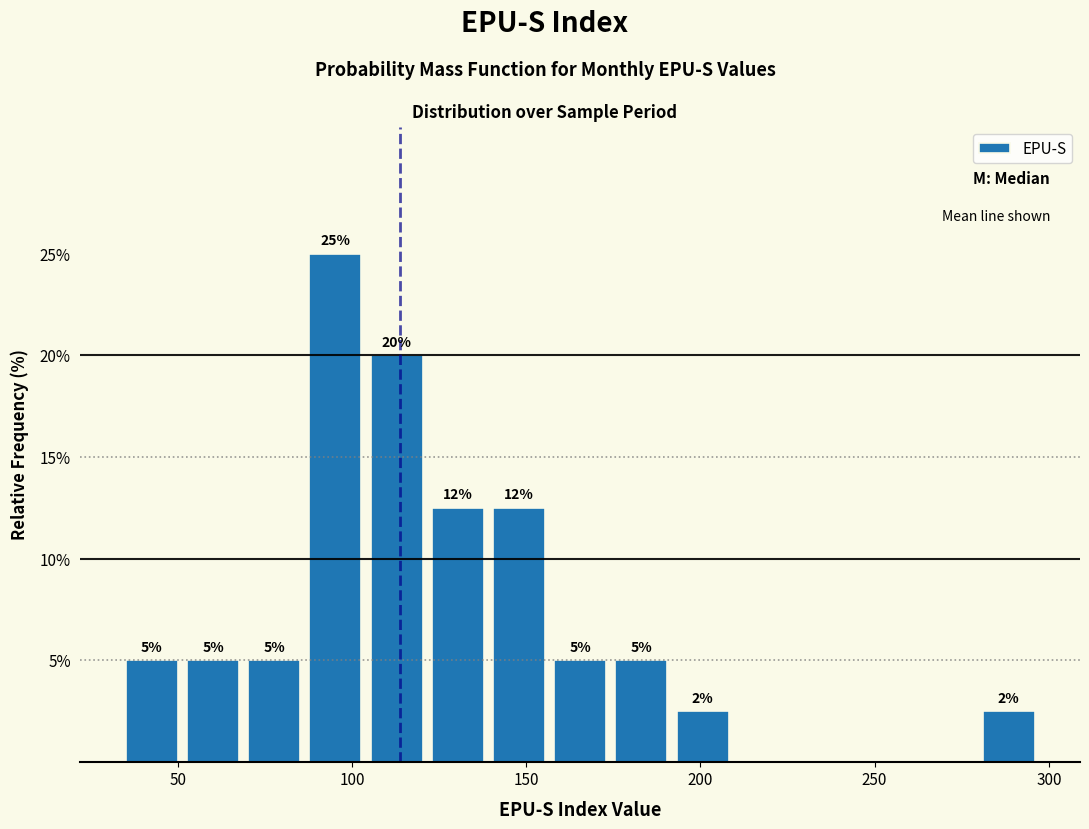

Read against the x-axis, roughly where is the centre of the tallest bar?

95